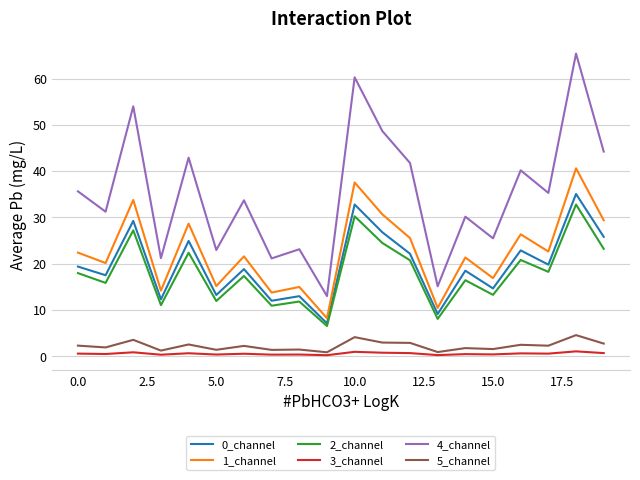

What is the difference between the maximum and minimum values in the 1_channel series?

32.4